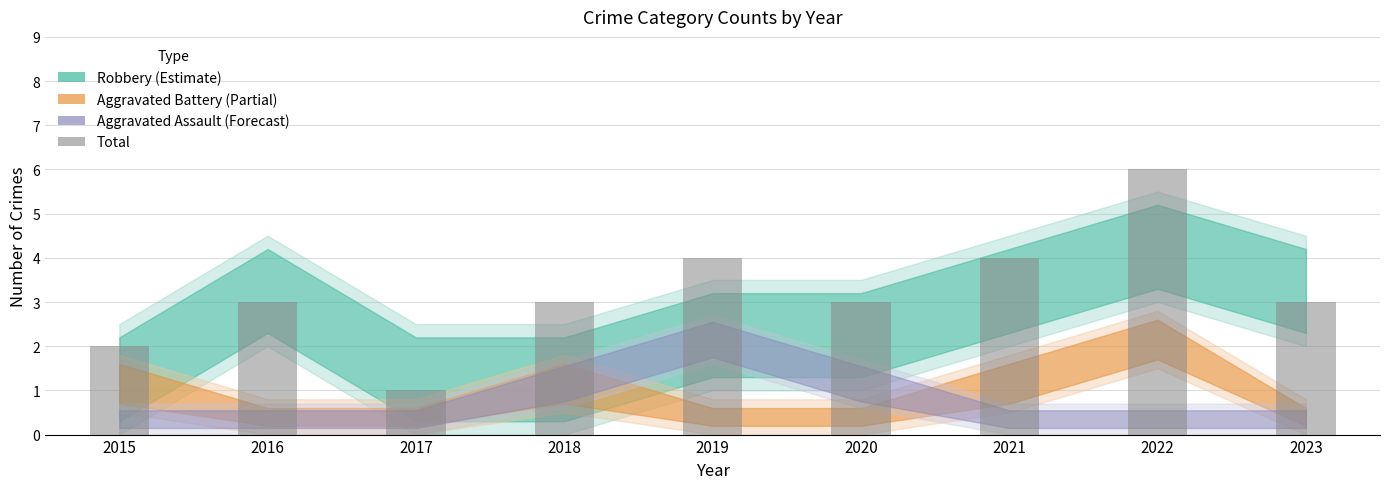

Reading right to left, list all the values displayed in this chart.

3	6	4	3	4	3	1	3	2